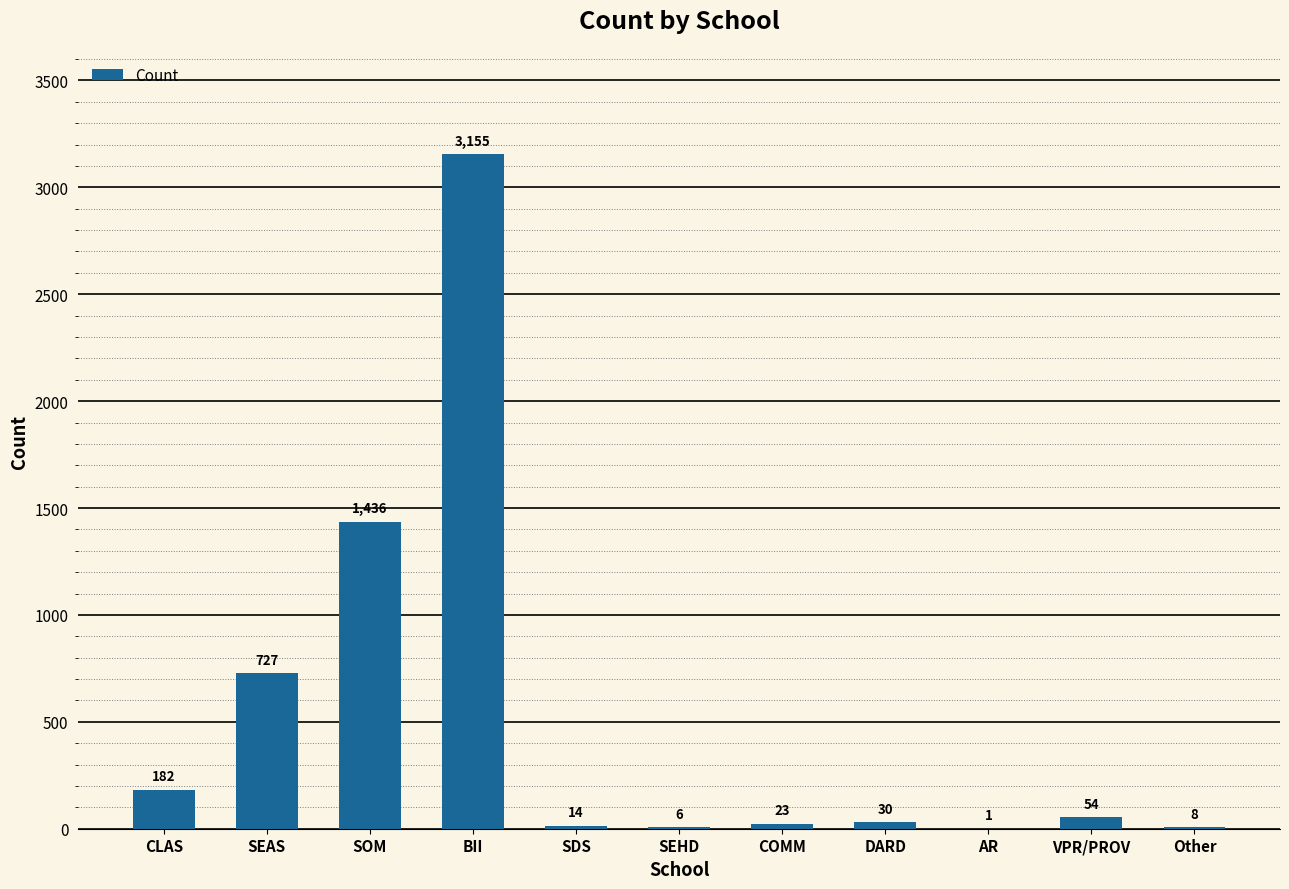

Which has a higher value, SDS or SEHD?

SDS